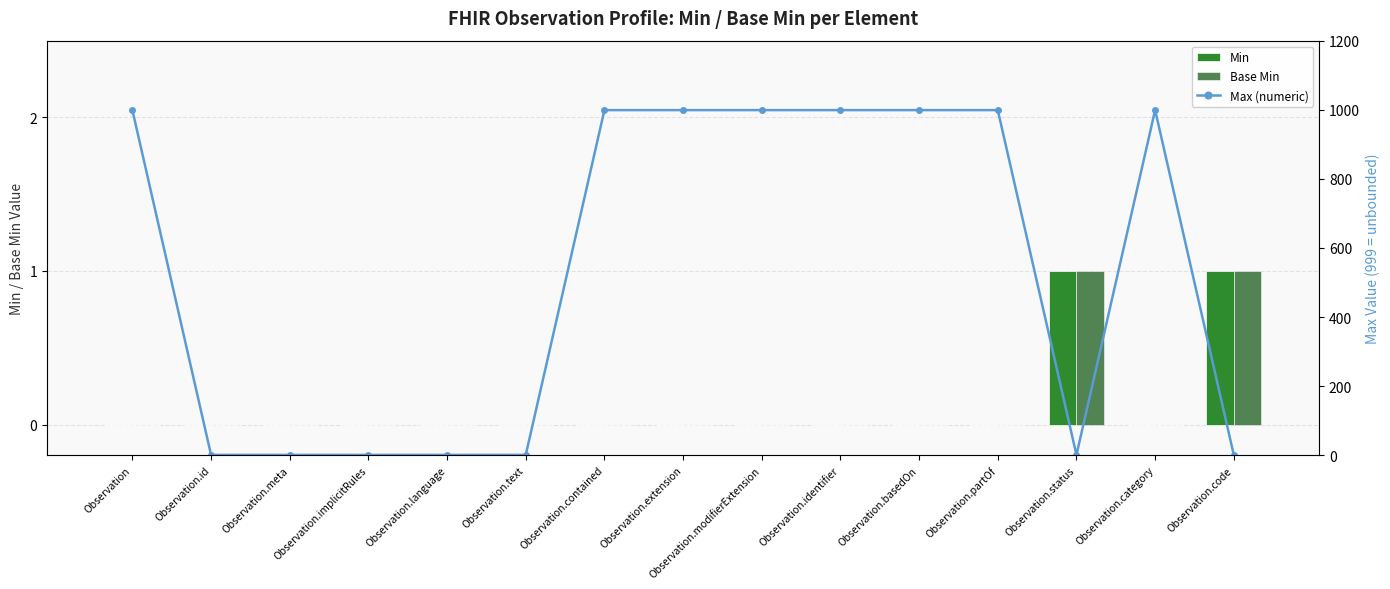

At how many categories does at least one series exceed 694?

8